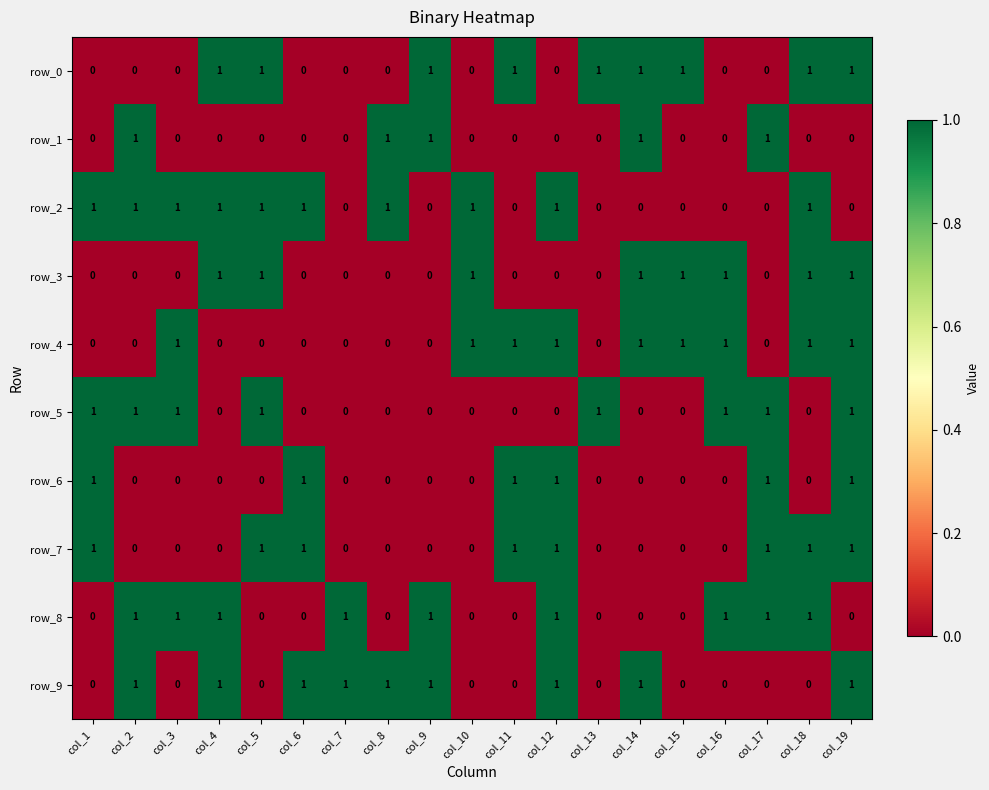

The row_6 series shows 1 at col_6. True or false?

True